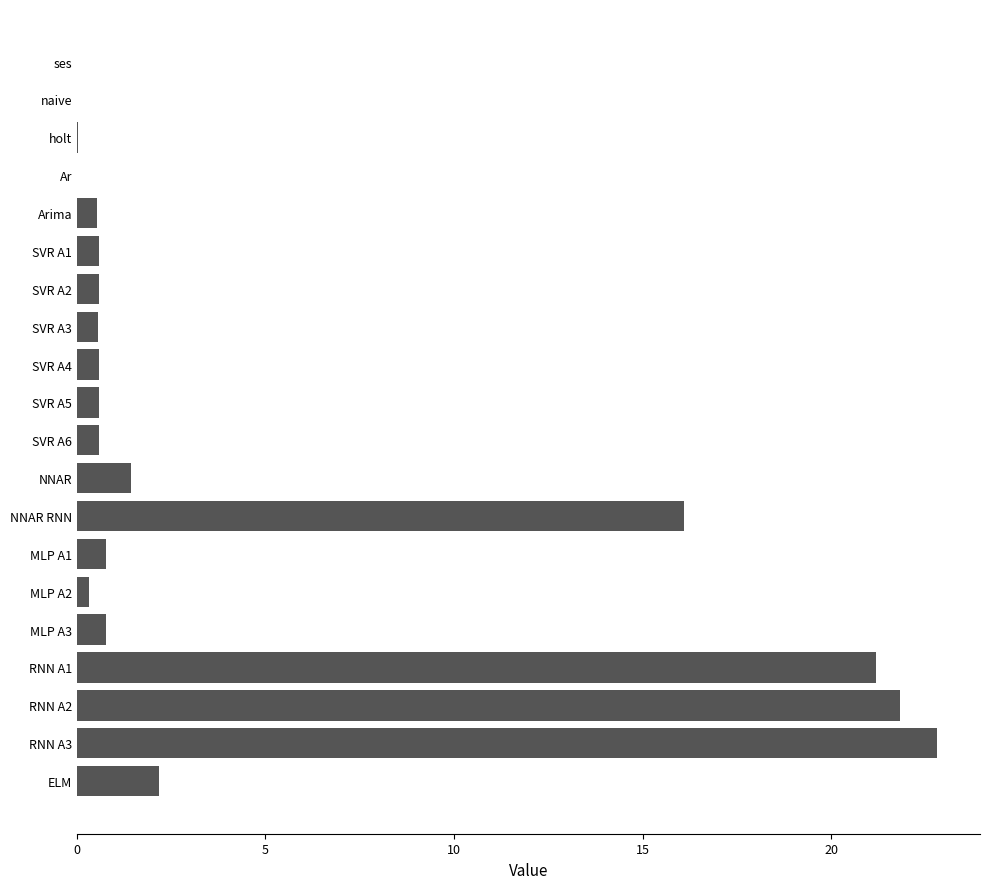

What is the sum of all values?

91.4